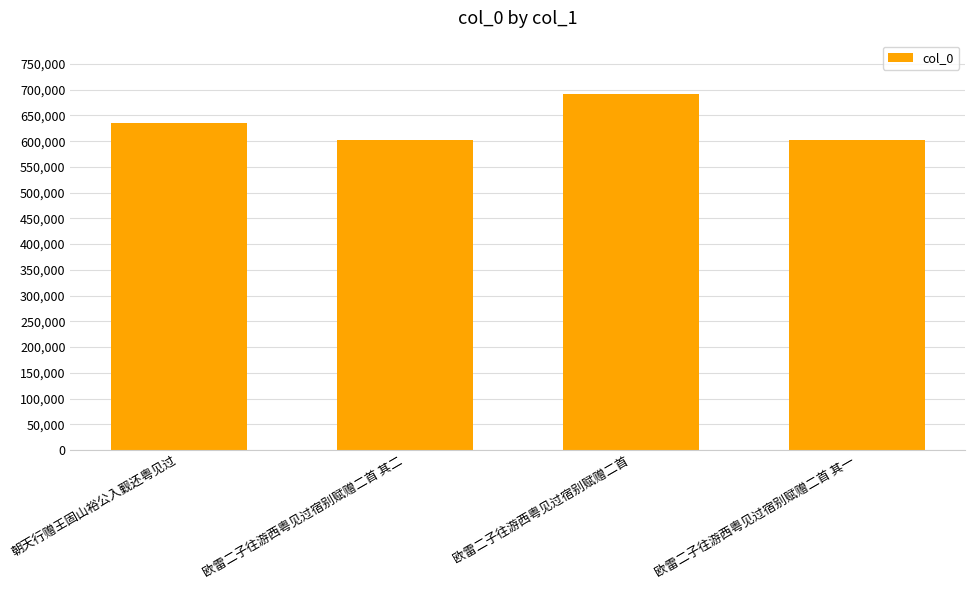

Is it true that the value at 欧雷二子往游西粤见过宿别赋赠二首 其二 is 602994?

True